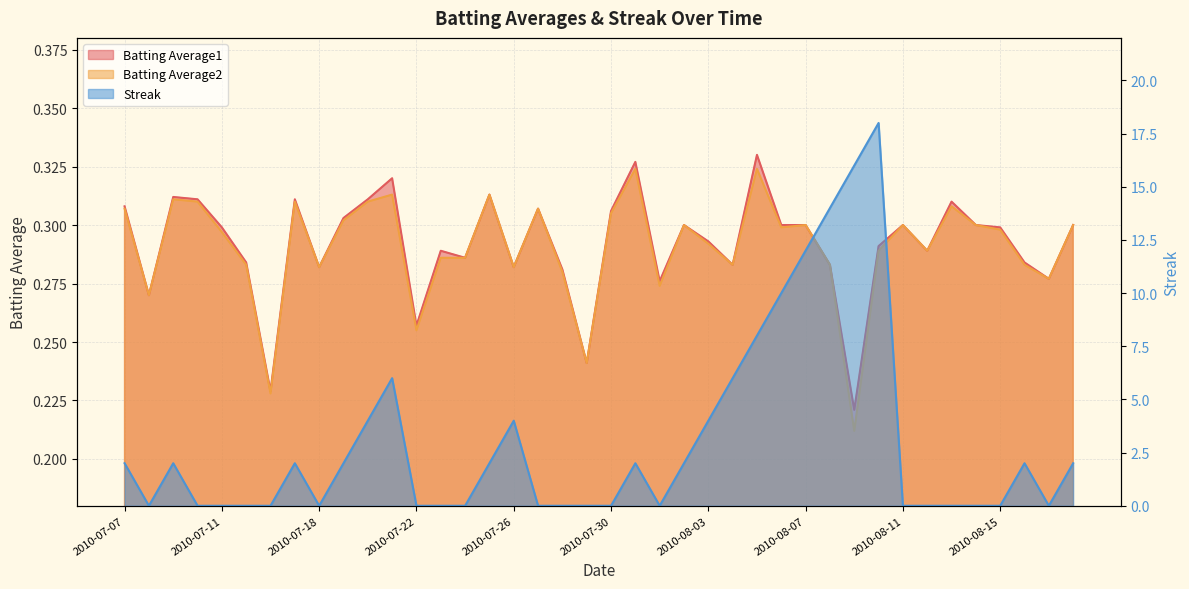

Which has a higher value, 2010-08-09 or 2010-07-09?

2010-07-09